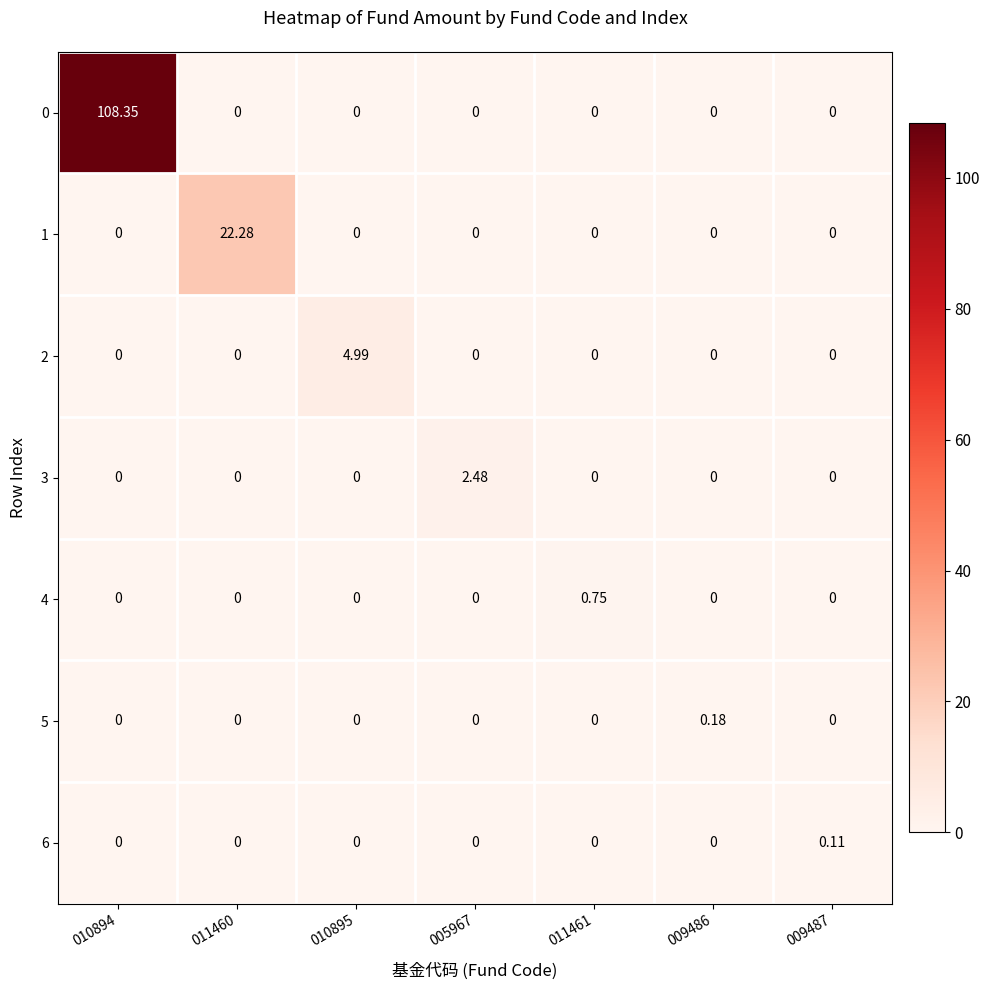

How many series are shown in this chart?

7